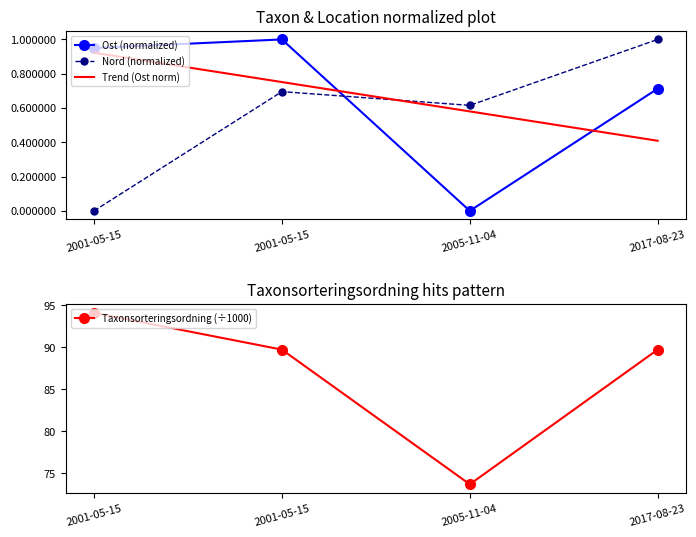

At 2001-05-15, list the series in order from smallest to largest.

Nord, Ost, Taxonsorteringsordning